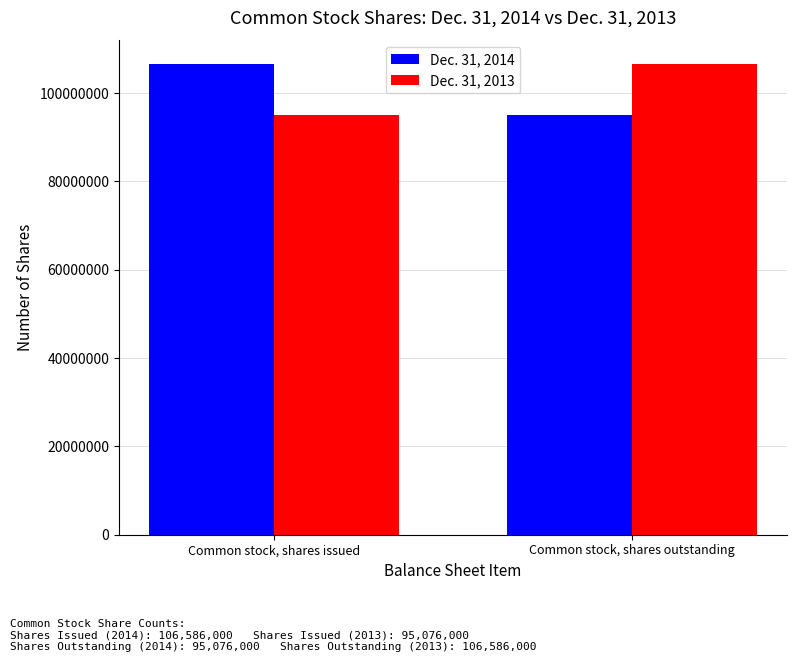

Is it true that Dec. 31, 2013 equals 53791004 at Common stock, shares outstanding?

False